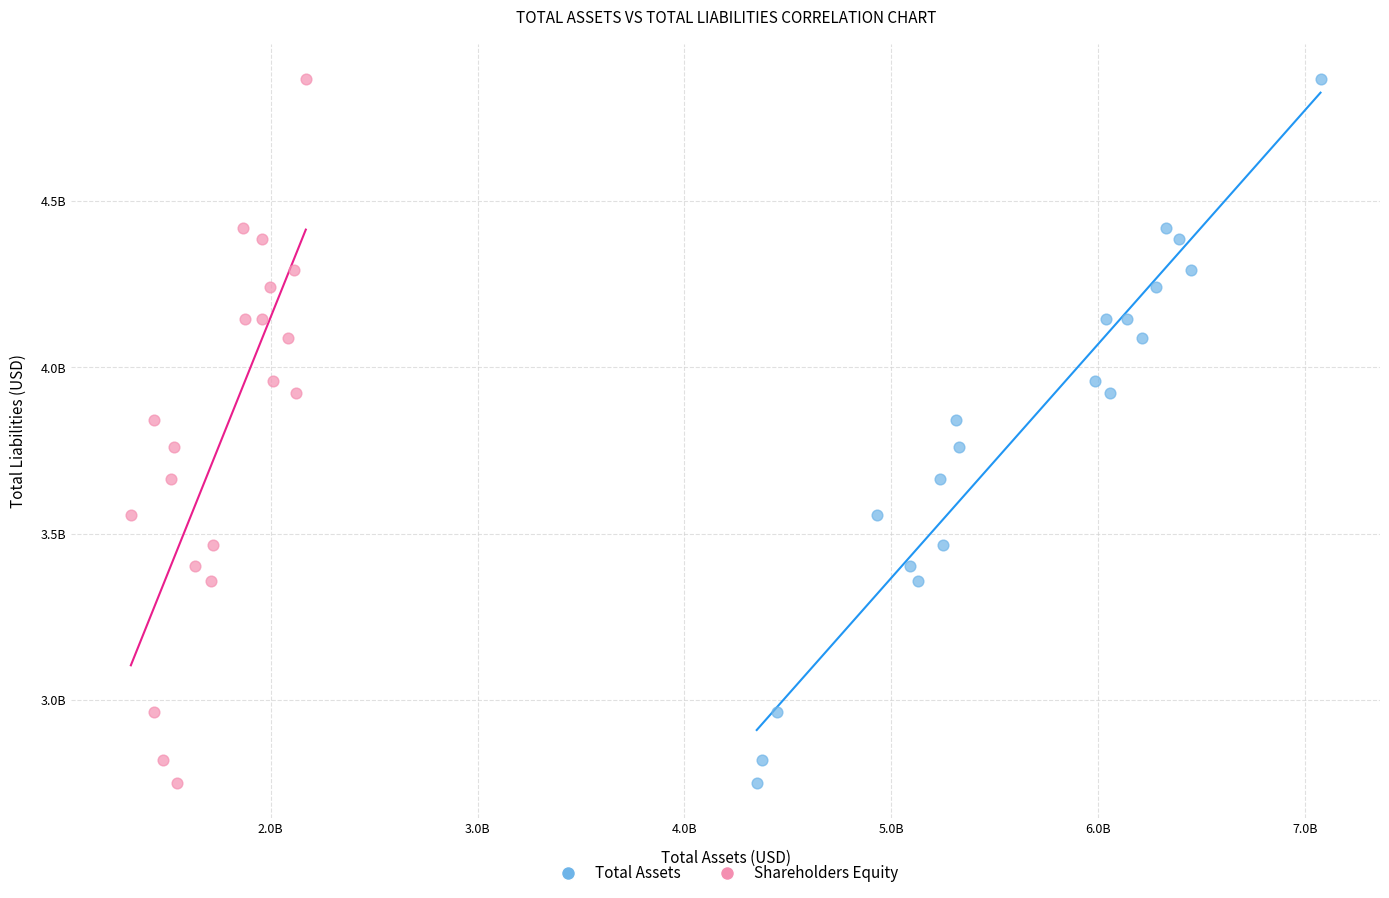

What are all the series names shown in the legend?

Total Assets, Shareholders Equity